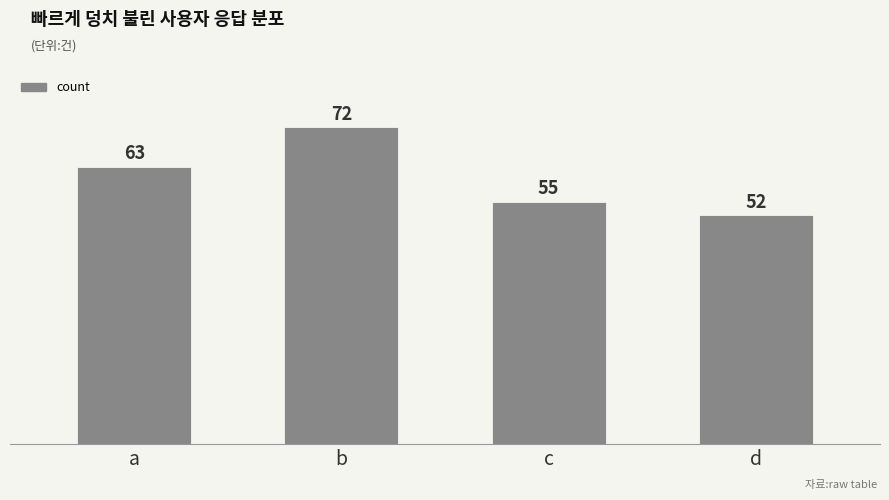

Between c and b, which is larger?

b